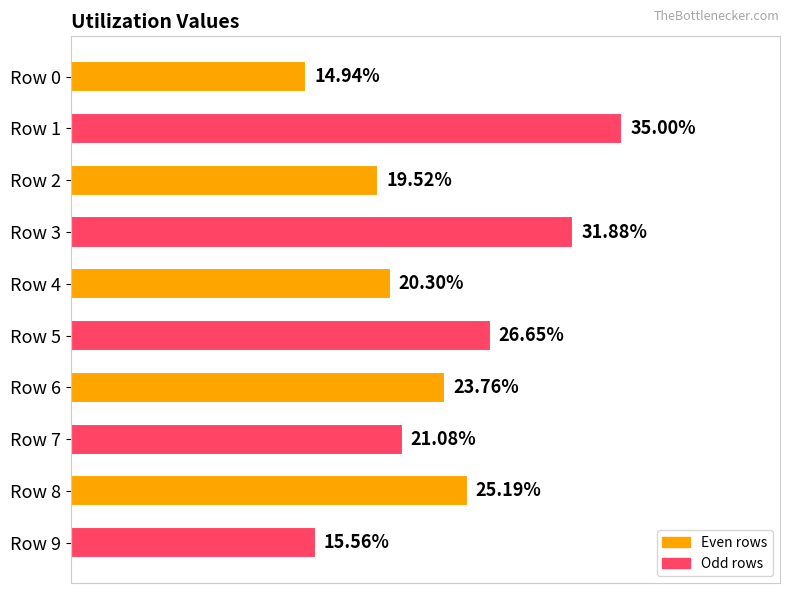

Rank the categories by value from lowest to highest.

Row 0, Row 9, Row 2, Row 4, Row 7, Row 6, Row 8, Row 5, Row 3, Row 1